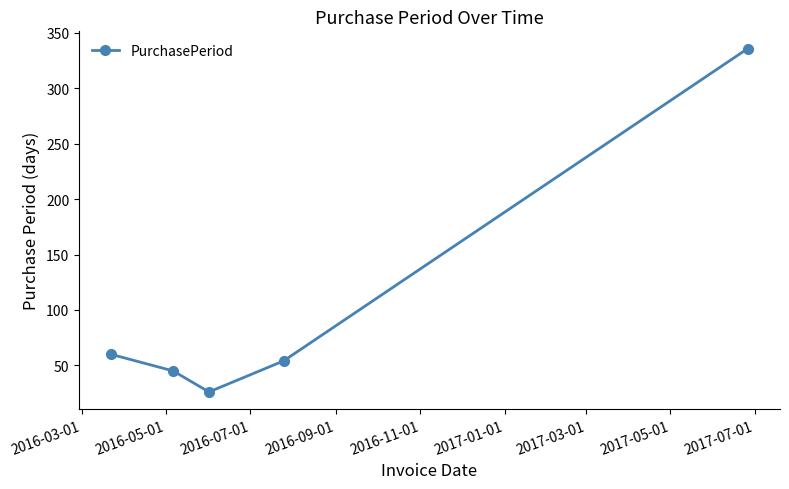

What is the sum of all values?

521